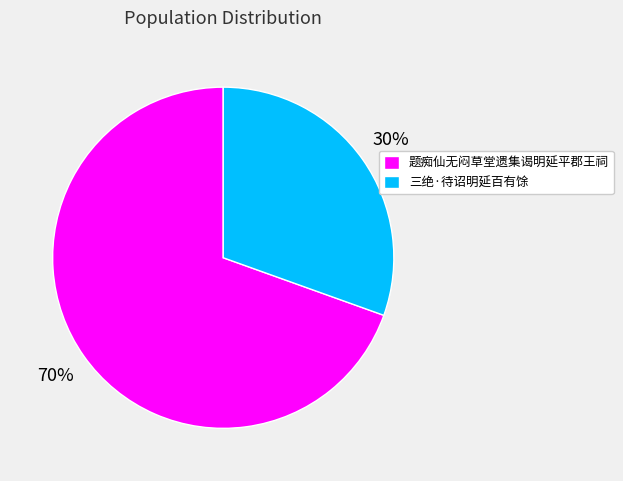

How many slices are in this pie chart?

2